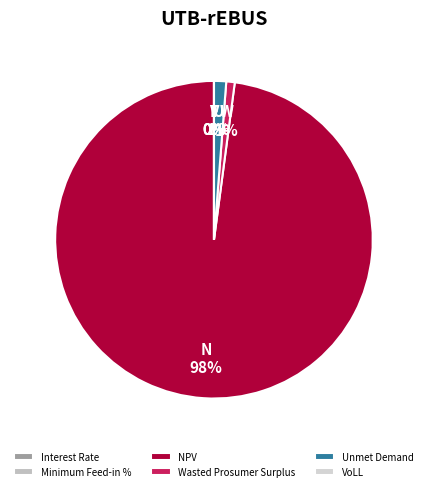

Is there a majority slice in this chart?

Yes